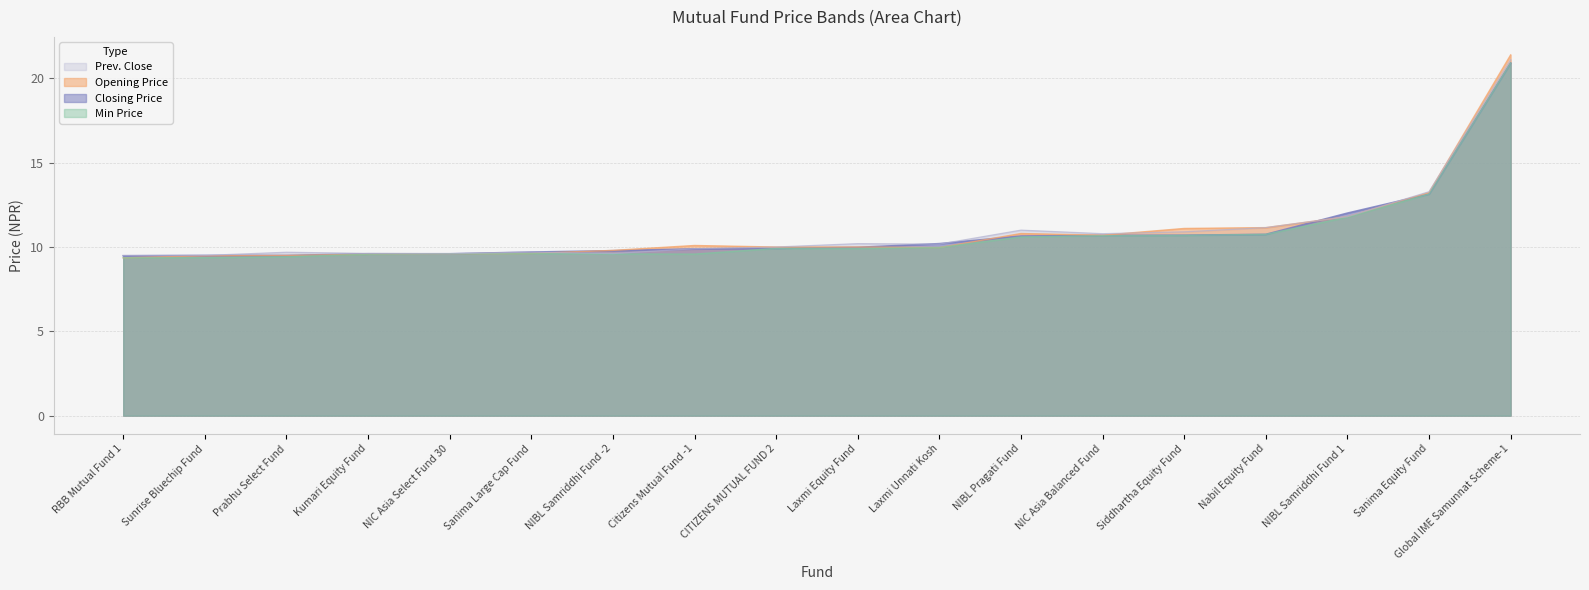

Rank the categories by Prev. Close value from lowest to highest.

RBB Mutual Fund 1, Sunrise Bluechip Fund, NIC Asia Select Fund 30, NIBL Samriddhi Fund -2, Kumari Equity Fund, Prabhu Select Fund, Sanima Large Cap Fund, Citizens Mutual Fund -1, CITIZENS MUTUAL FUND 2, Laxmi Unnati Kosh, Laxmi Equity Fund, NIC Asia Balanced Fund, Siddhartha Equity Fund, NIBL Pragati Fund, Nabil Equity Fund, NIBL Samriddhi Fund 1, Sanima Equity Fund, Global IME Samunnat Scheme-1